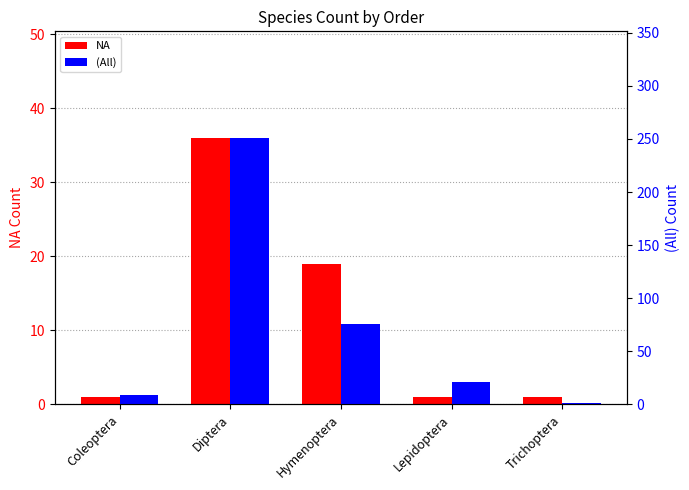

What is the sum of the (All) values at Diptera and Lepidoptera?

272